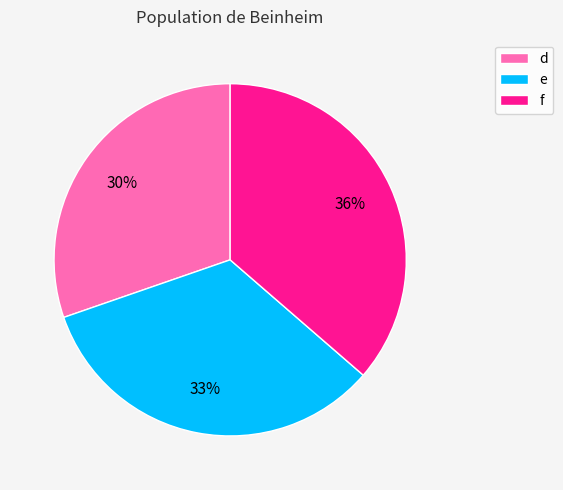

To the nearest percent, what percentage of the pie is d?

30%